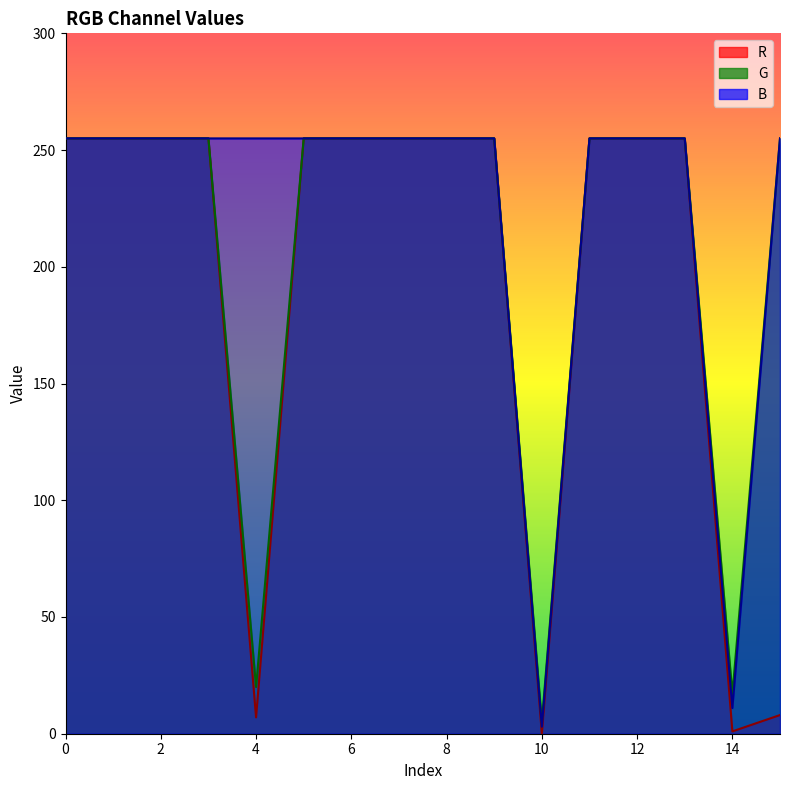

What are all the series names shown in the legend?

R, G, B